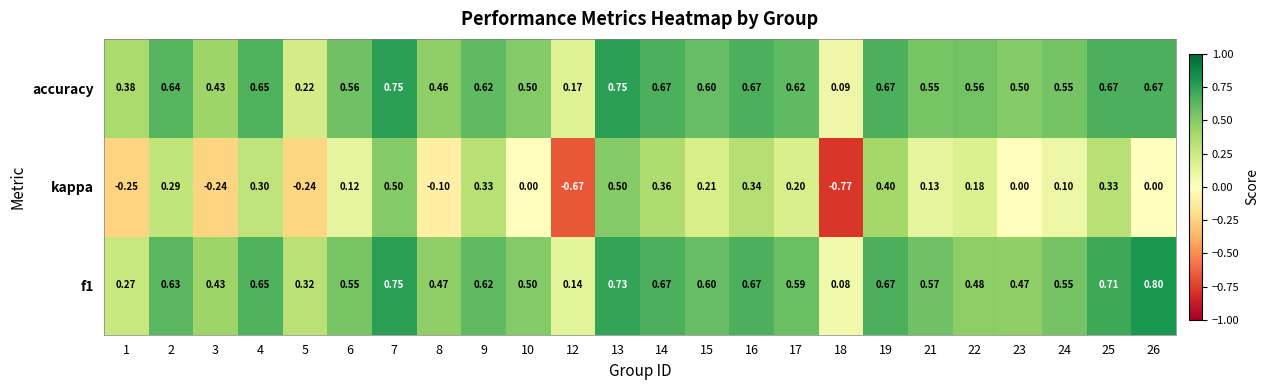

Which series has the widest spread of values?

kappa